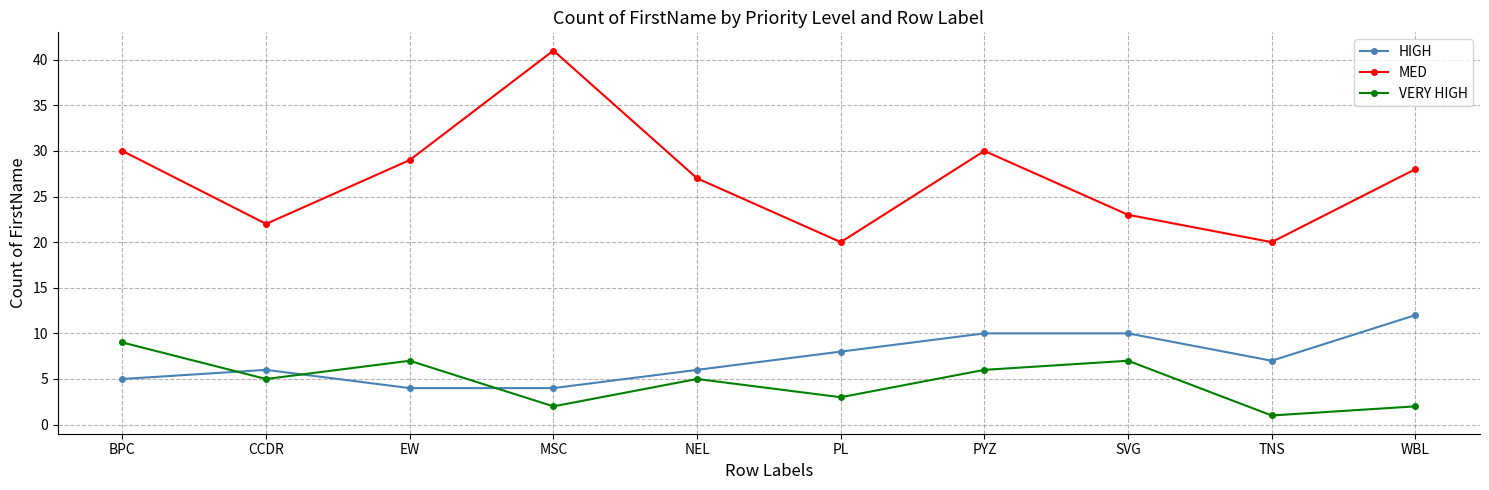

At which label does MED reach its peak?

MSC